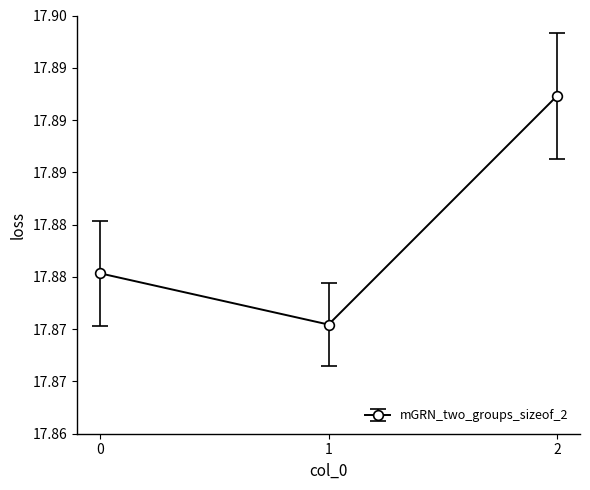

Does the chart have visible grid lines?

No